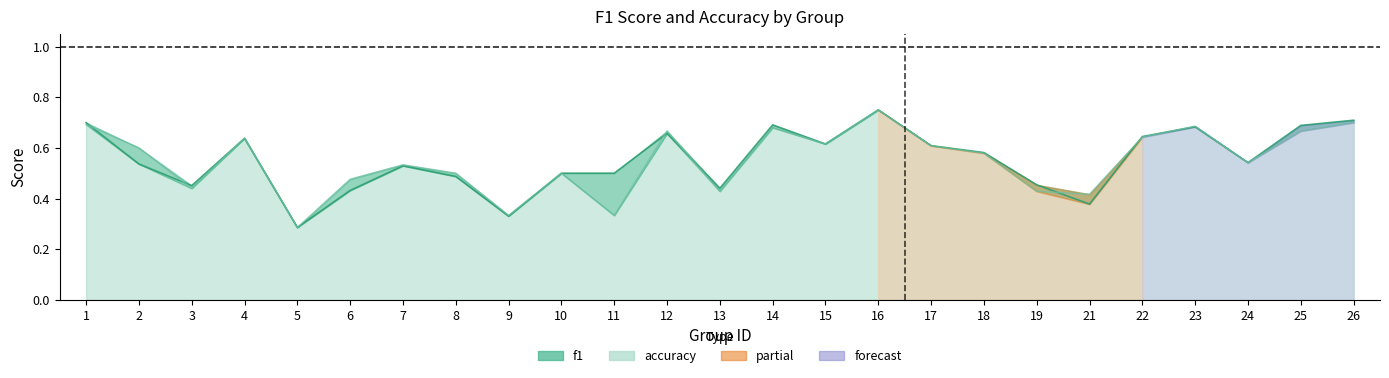

Does the chart have visible grid lines?

No